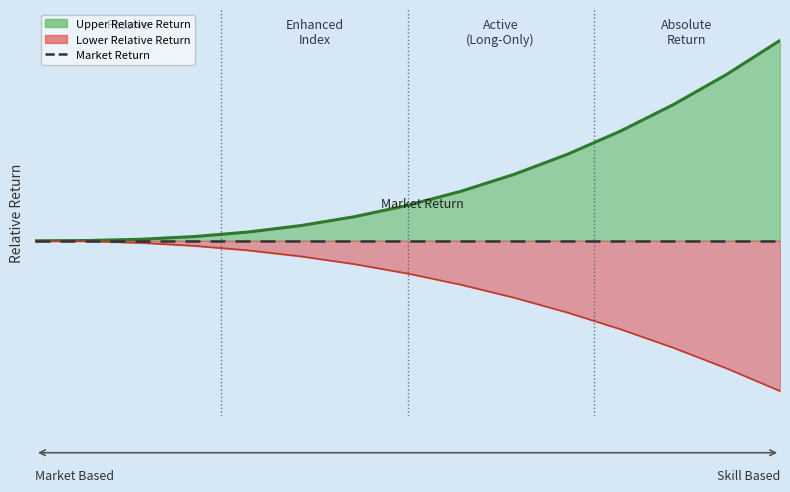

What is the difference between the maximum and minimum values in the Upper Curve series?

1.6